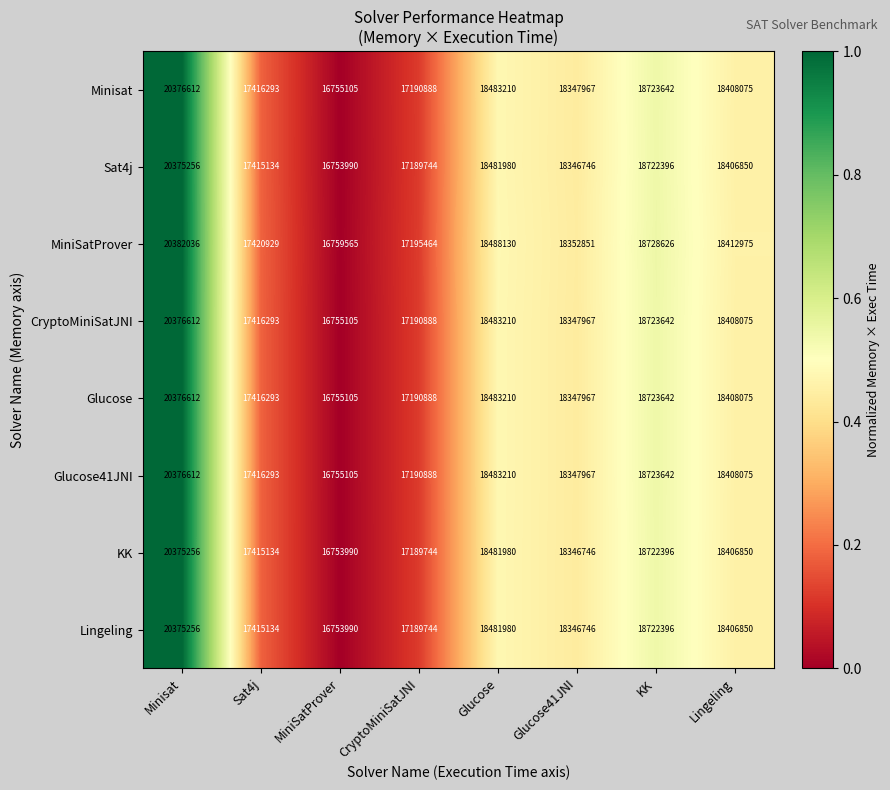

List the labels in order of MiniSatProver value, smallest first.

MiniSatProver, CryptoMiniSatJNI, Sat4j, Glucose41JNI, Lingeling, Glucose, KK, Minisat